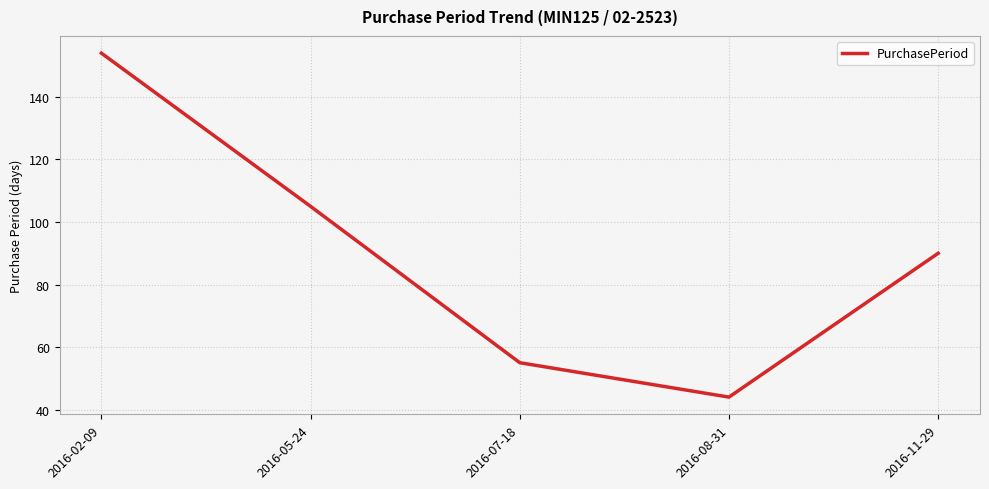

Does the chart display data point markers on the line(s)?

No